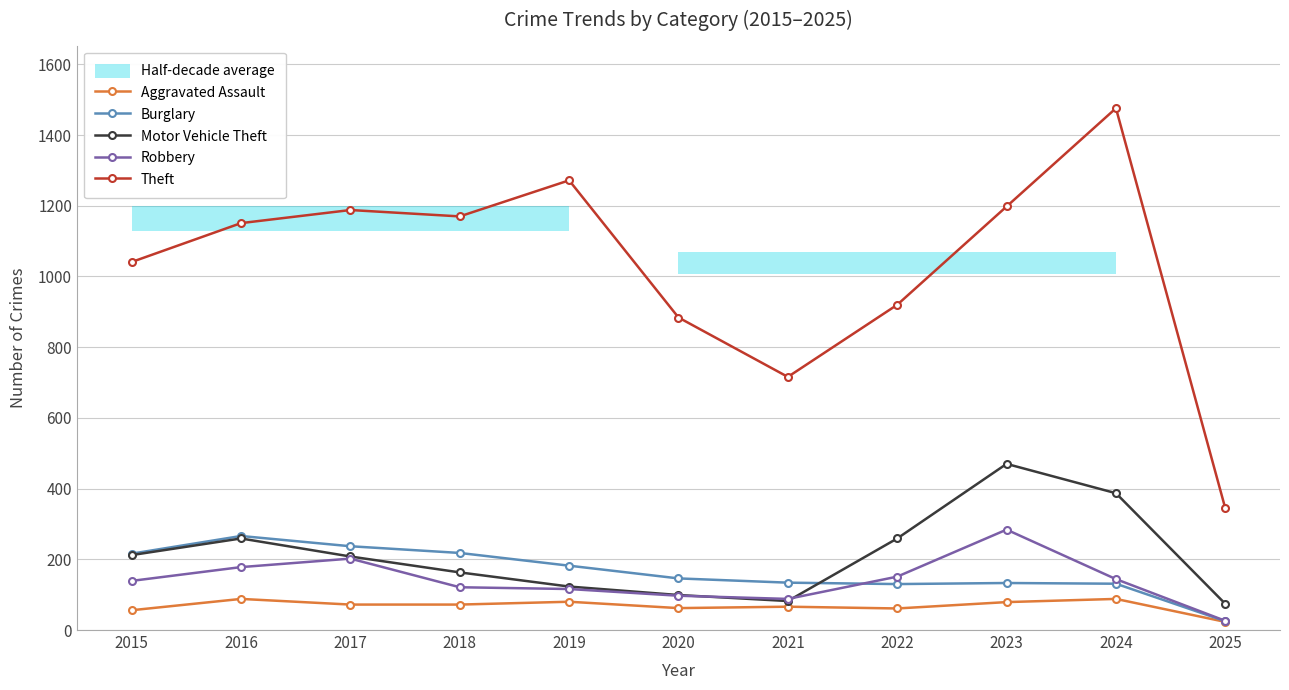

At 2023, list the series in order from smallest to largest.

Aggravated Assault, Burglary, Robbery, Motor Vehicle Theft, Theft